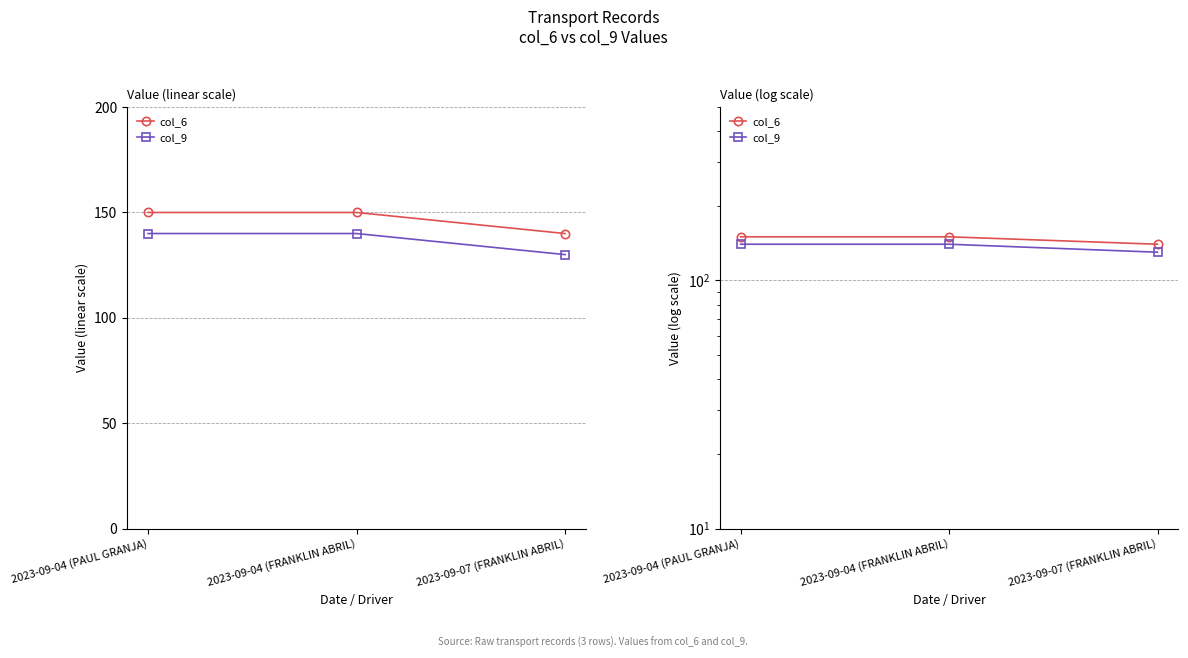

Rank the series at 2023-09-04 (PAUL GRANJA) from highest to lowest value.

col_6, col_9